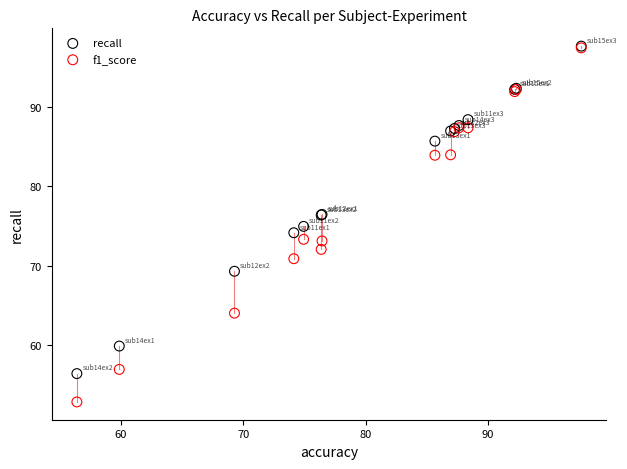

What are all the series names shown in the legend?

recall, f1_score